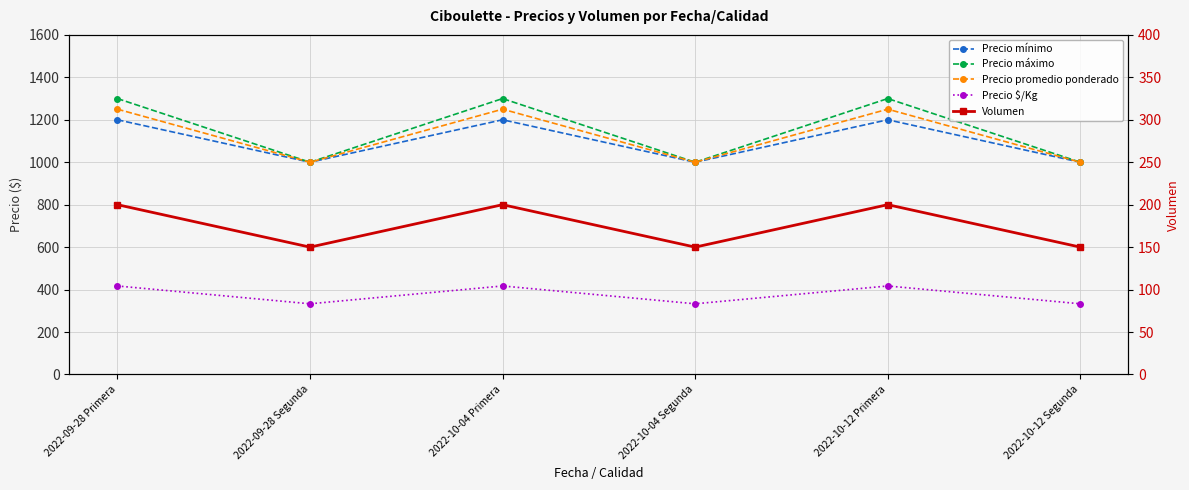

The value of Precio $/Kg at 2022-10-04 Primera is 417. True or false?

True